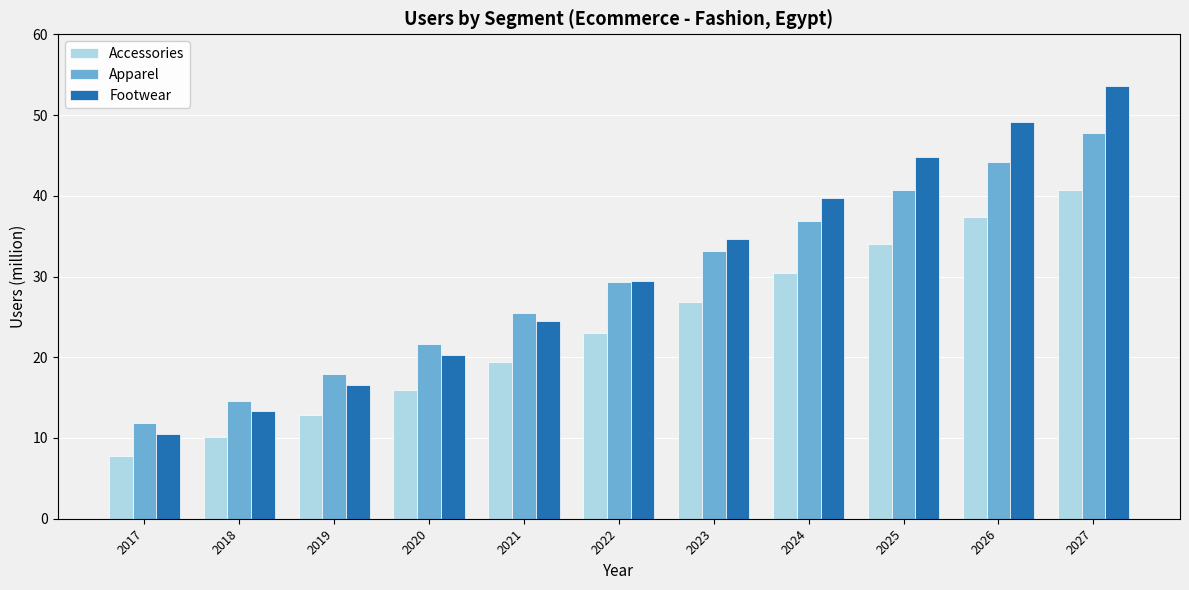

Is the value of Footwear at 2017 greater than the value of Apparel at 2026?

No